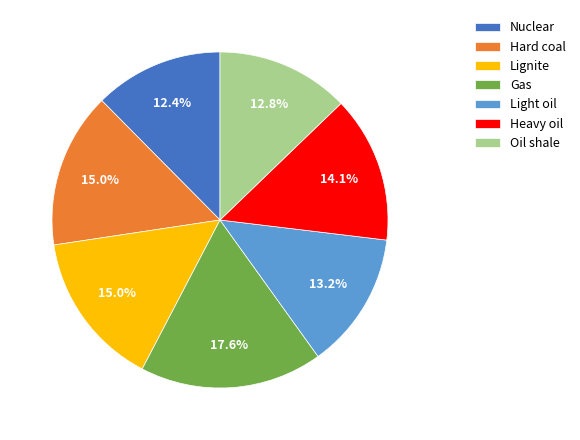

How many segments does this pie chart have?

7